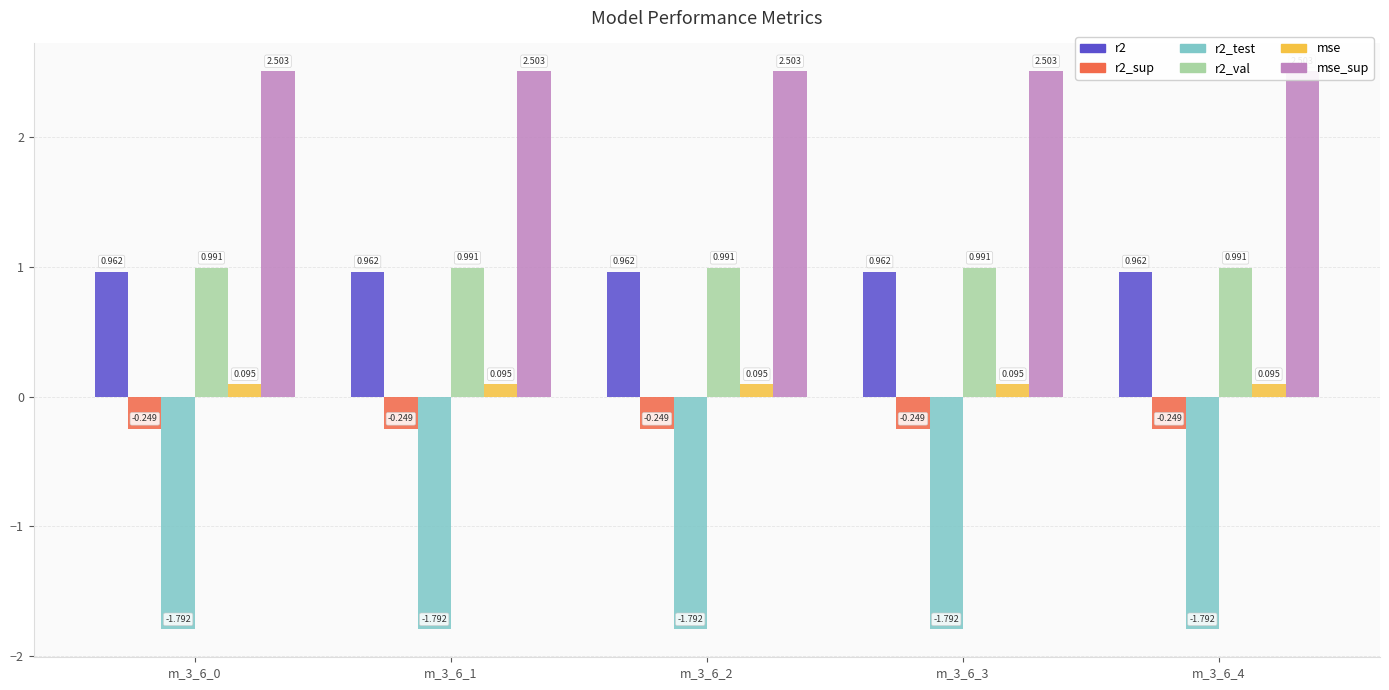

Is it true that r2_test equals -1.8 at m_3_6_4?

True